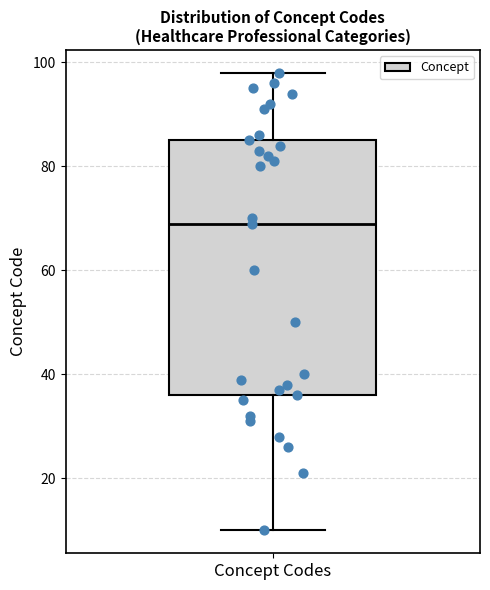

Transcribe this box plot: give where the median line is, the range the box spans, and where the two whiskers end, as read against the y-axis. The values are not printed on the chart, so give them approximately, as read against the axis.

median 70, box 36 to 86, whiskers 10 to 98